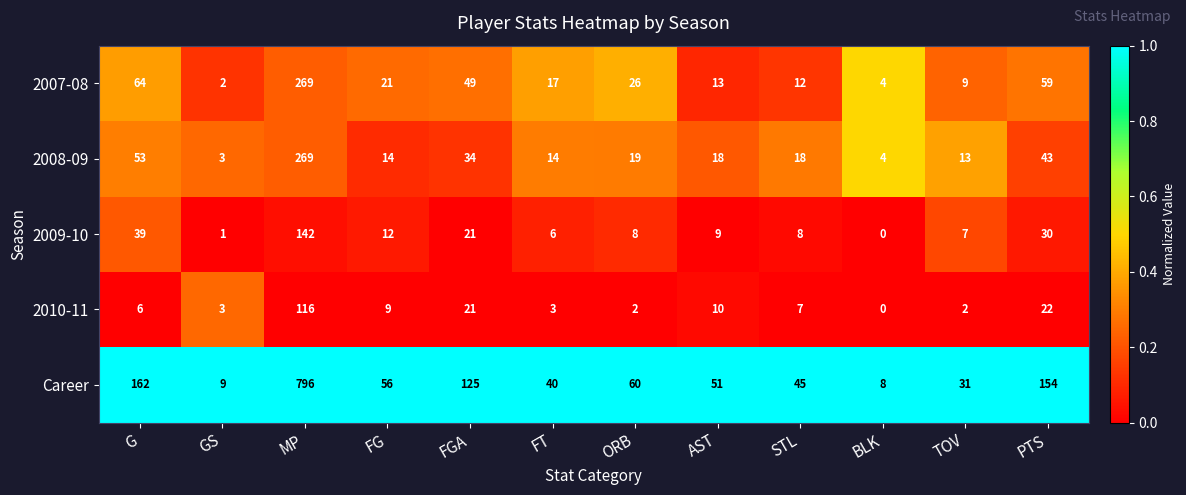

Which series has the widest spread of values?

Career